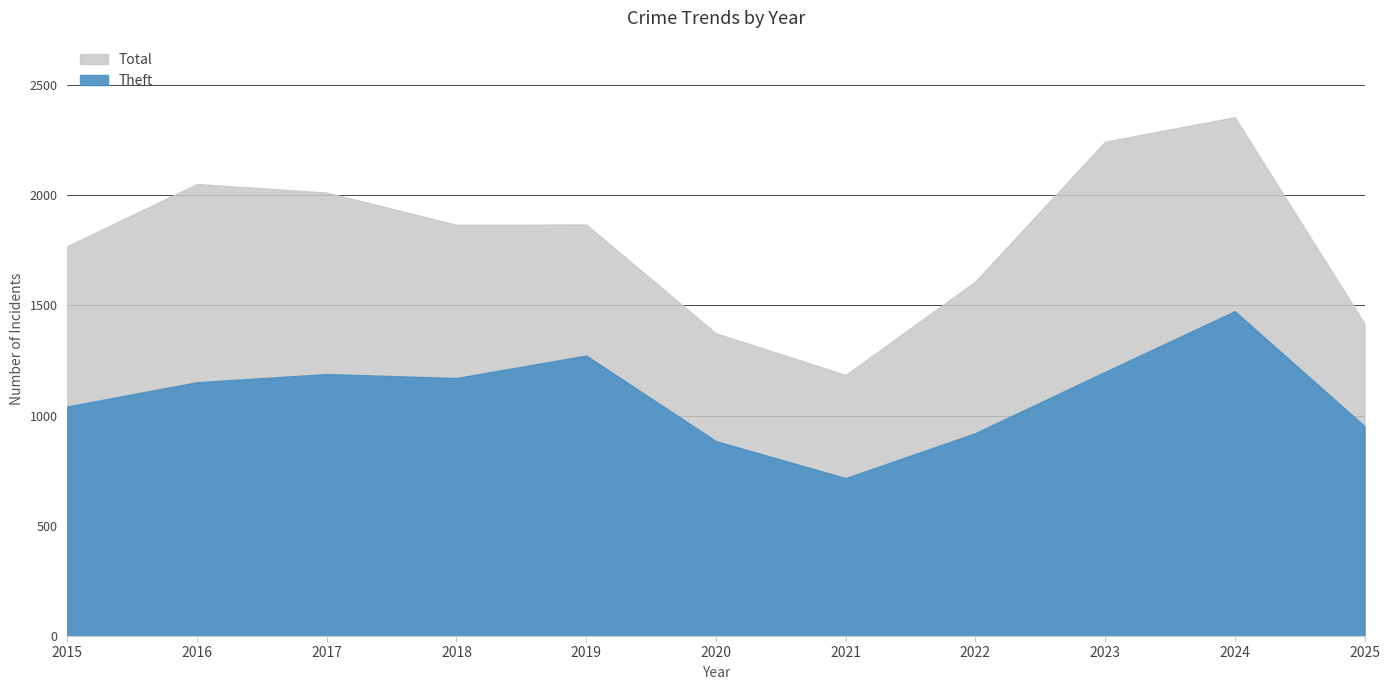

List the labels in order of Total value, smallest first.

2021, 2020, 2025, 2022, 2015, 2018, 2019, 2017, 2016, 2023, 2024